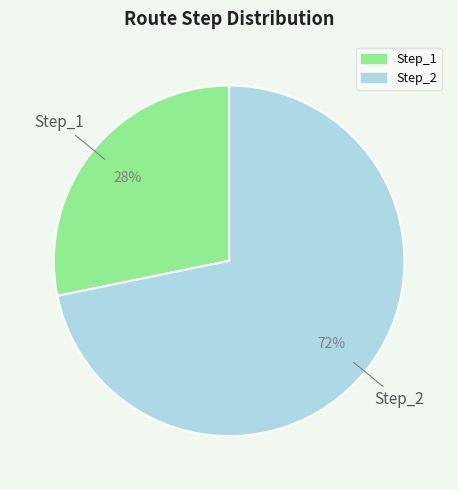

Is there a majority slice in this chart?

Yes